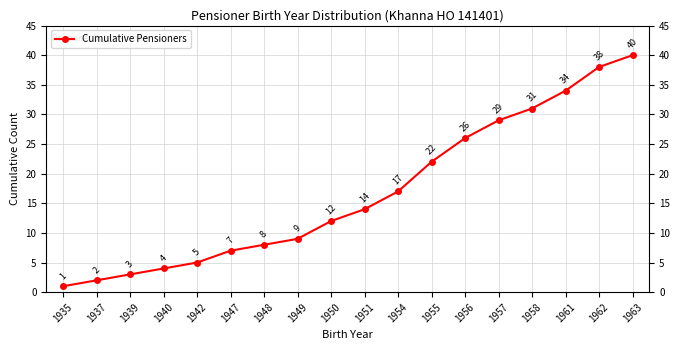

Rank the categories by value from highest to lowest.

1963, 1962, 1961, 1958, 1957, 1956, 1955, 1954, 1951, 1950, 1949, 1948, 1947, 1942, 1940, 1939, 1937, 1935